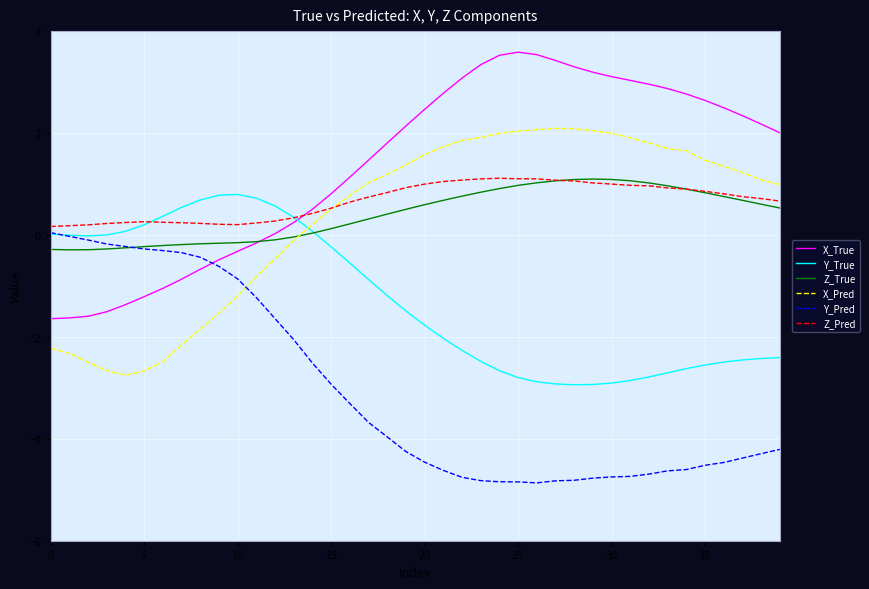

What is the difference between the maximum and minimum values in the Y_Pred series?

4.9